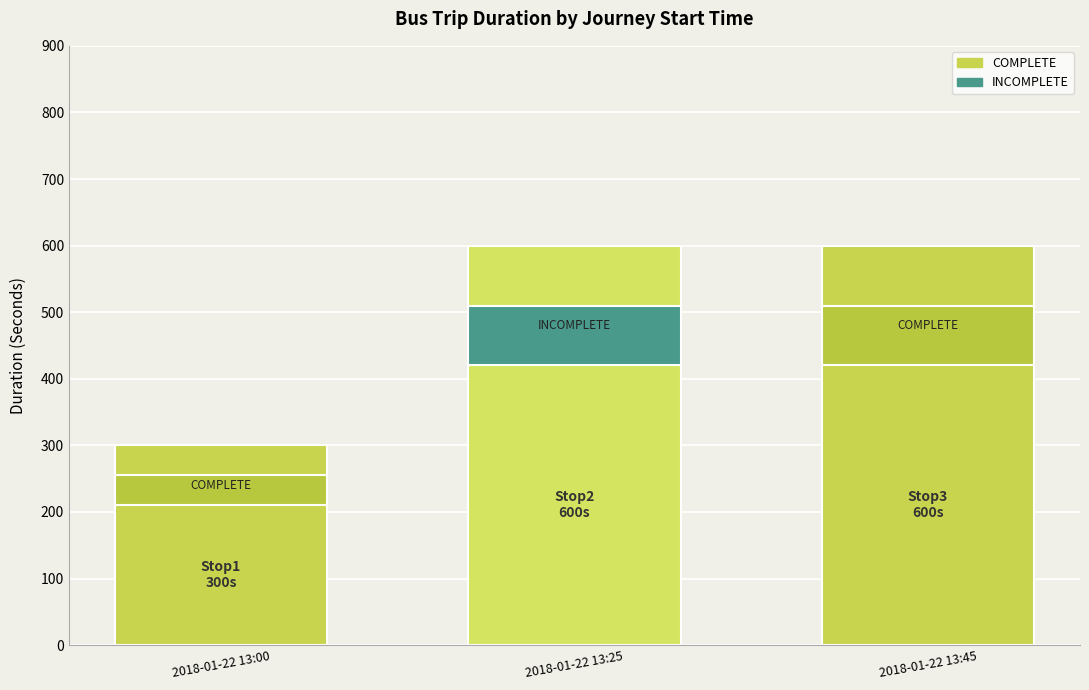

How many values are below 600?

1